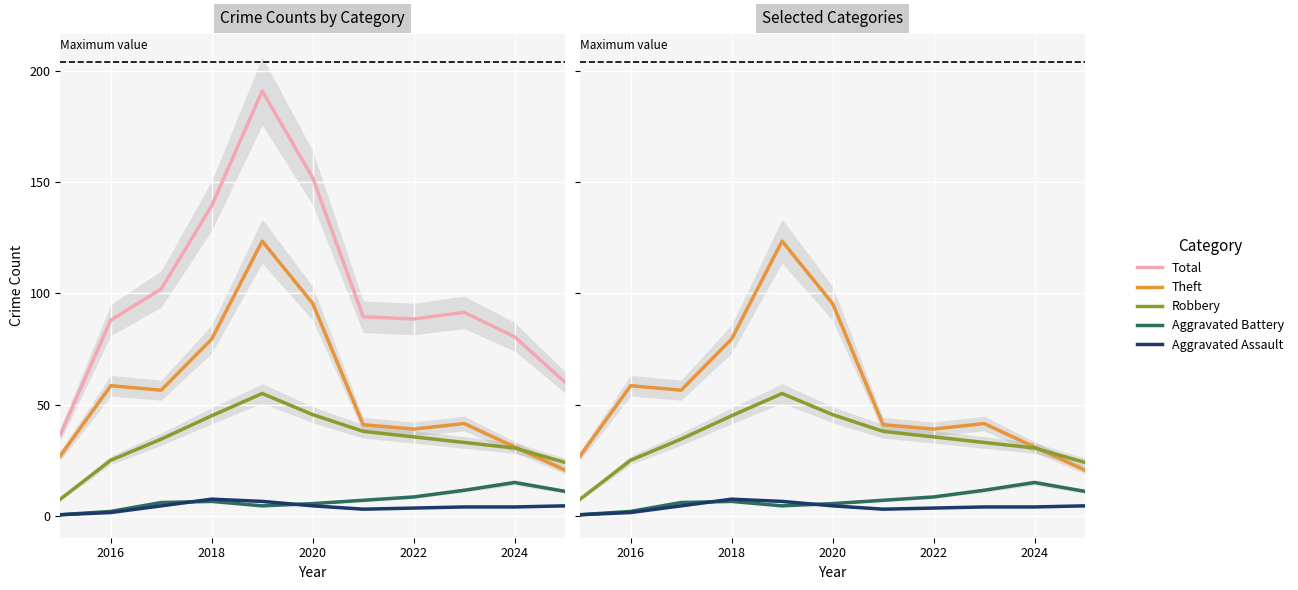

List the series in order of their peak value, lowest first.

Aggravated Assault, Aggravated Battery, Robbery, Theft, Total